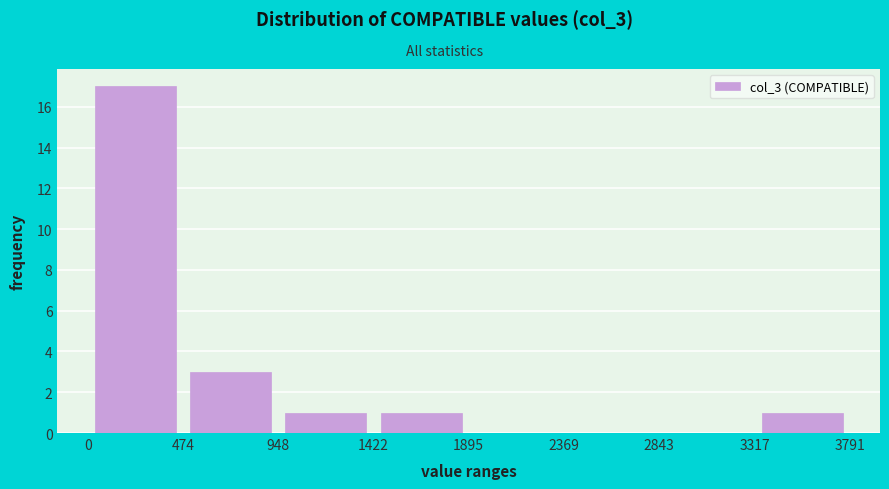

What is the height of the bar covering 948 to 1422 on the x-axis? The values are not printed on the chart, so give them approximately, as read against the axis.

1